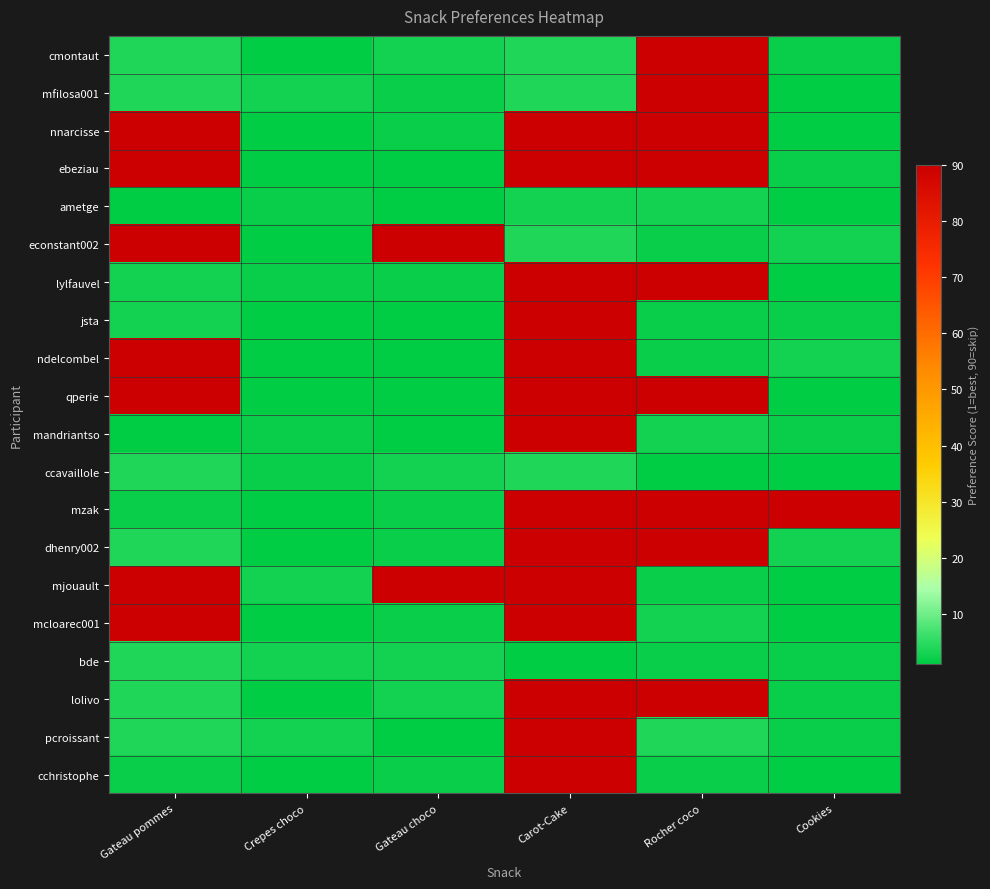

At which category is the sum across all series the highest?

Carot-Cake